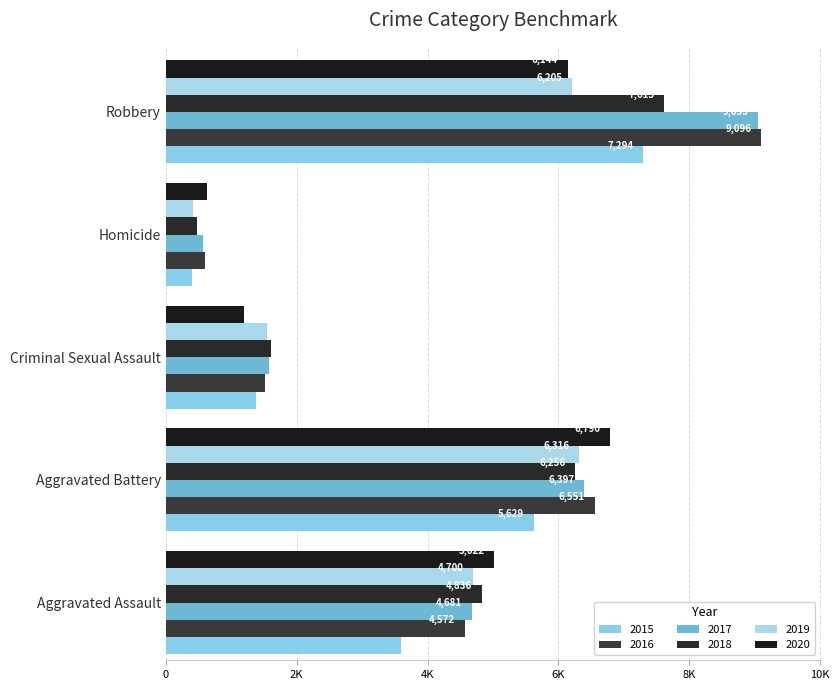

At which label is 2018 closest to 4045?

Aggravated Assault